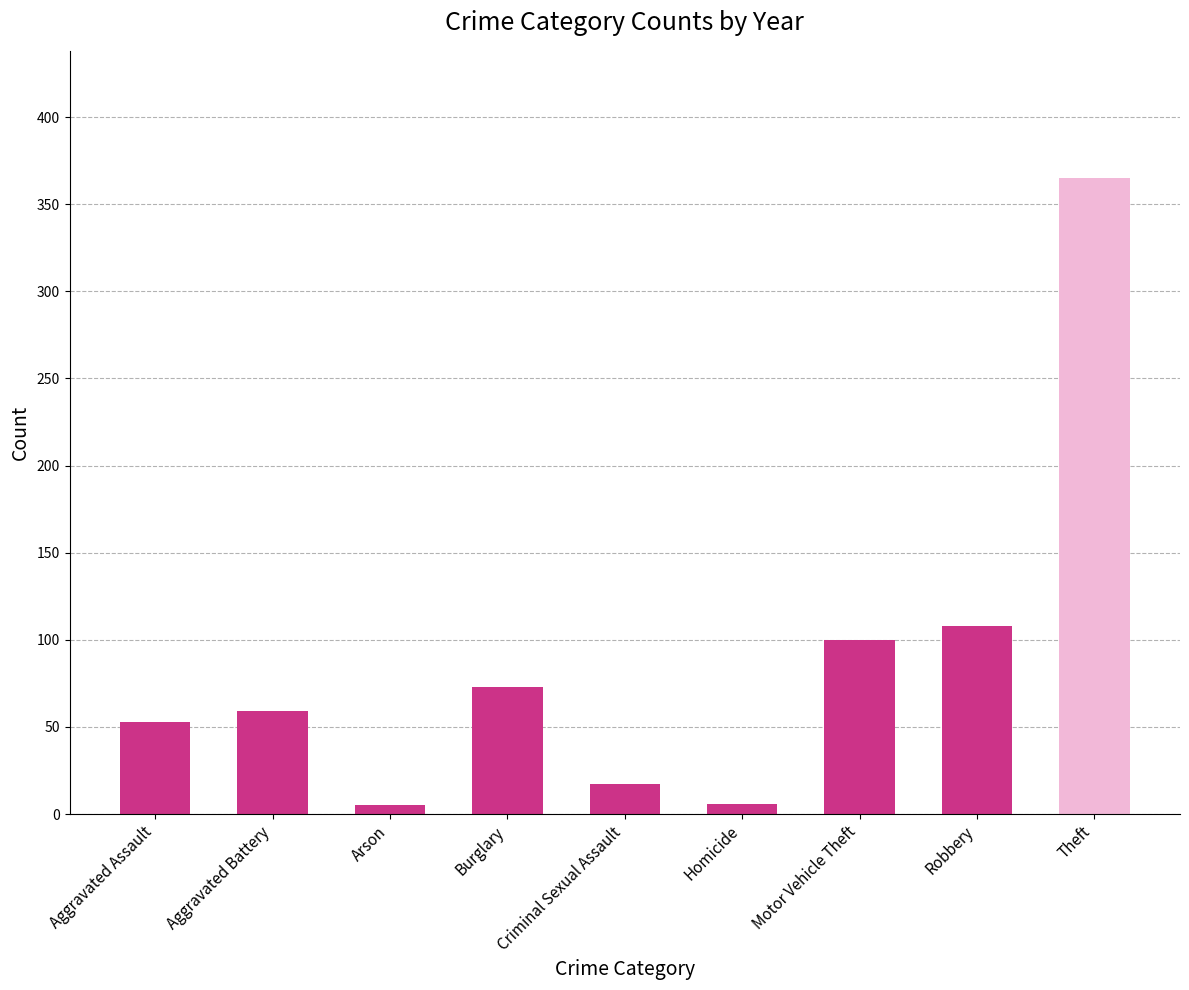

The value of 2016 at Motor Vehicle Theft is 152. True or false?

False